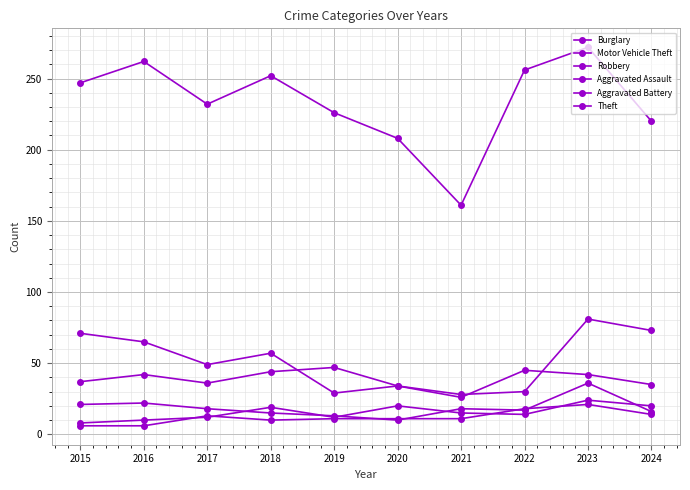

True or false: Aggravated Assault has more than 0 interior local peaks.

True